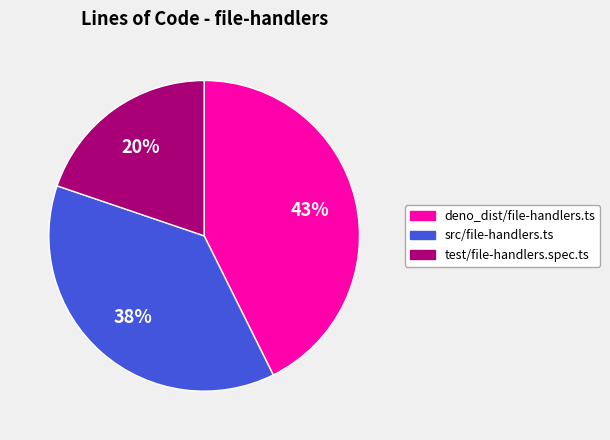

Combined, do test/file-handlers.spec.ts and deno_dist/file-handlers.ts account for over 50%?

Yes